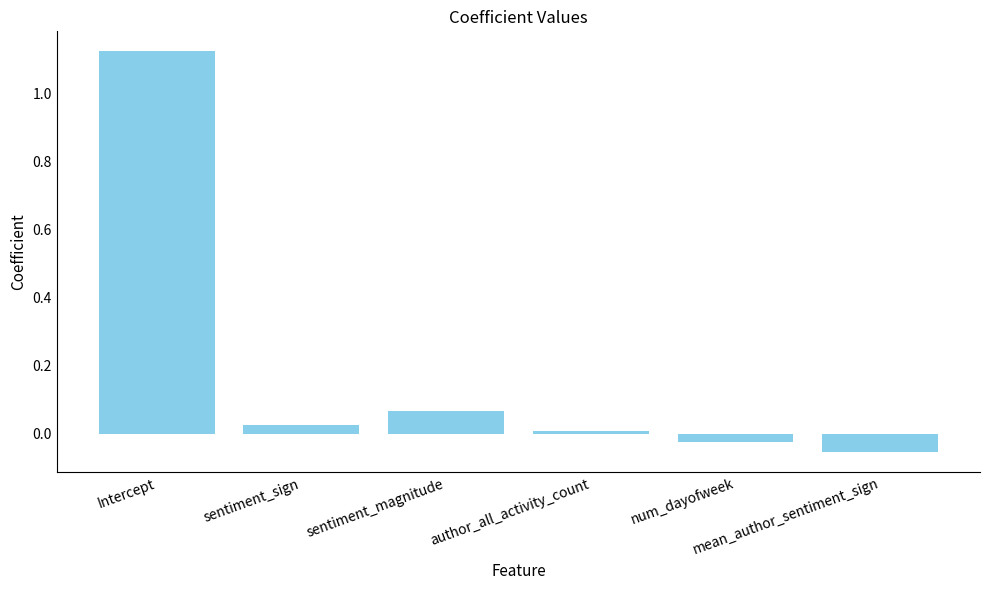

Reading left to right, extract all data points from this chart.

Intercept=1.1	sentiment_sign=0.0	sentiment_magnitude=0.1	author_all_activity_count=0.0	num_dayofweek=-0.0	mean_author_sentiment_sign=-0.1